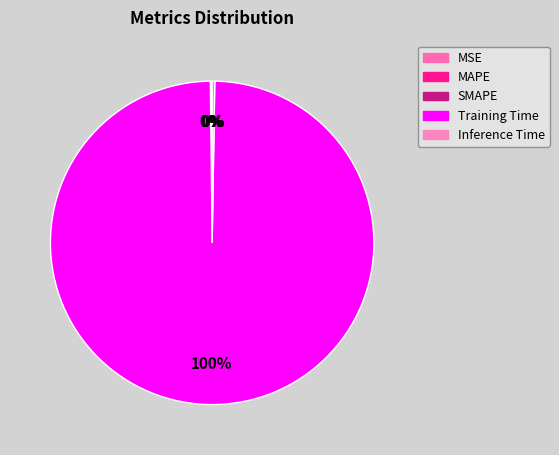

Is there a majority slice in this chart?

Yes